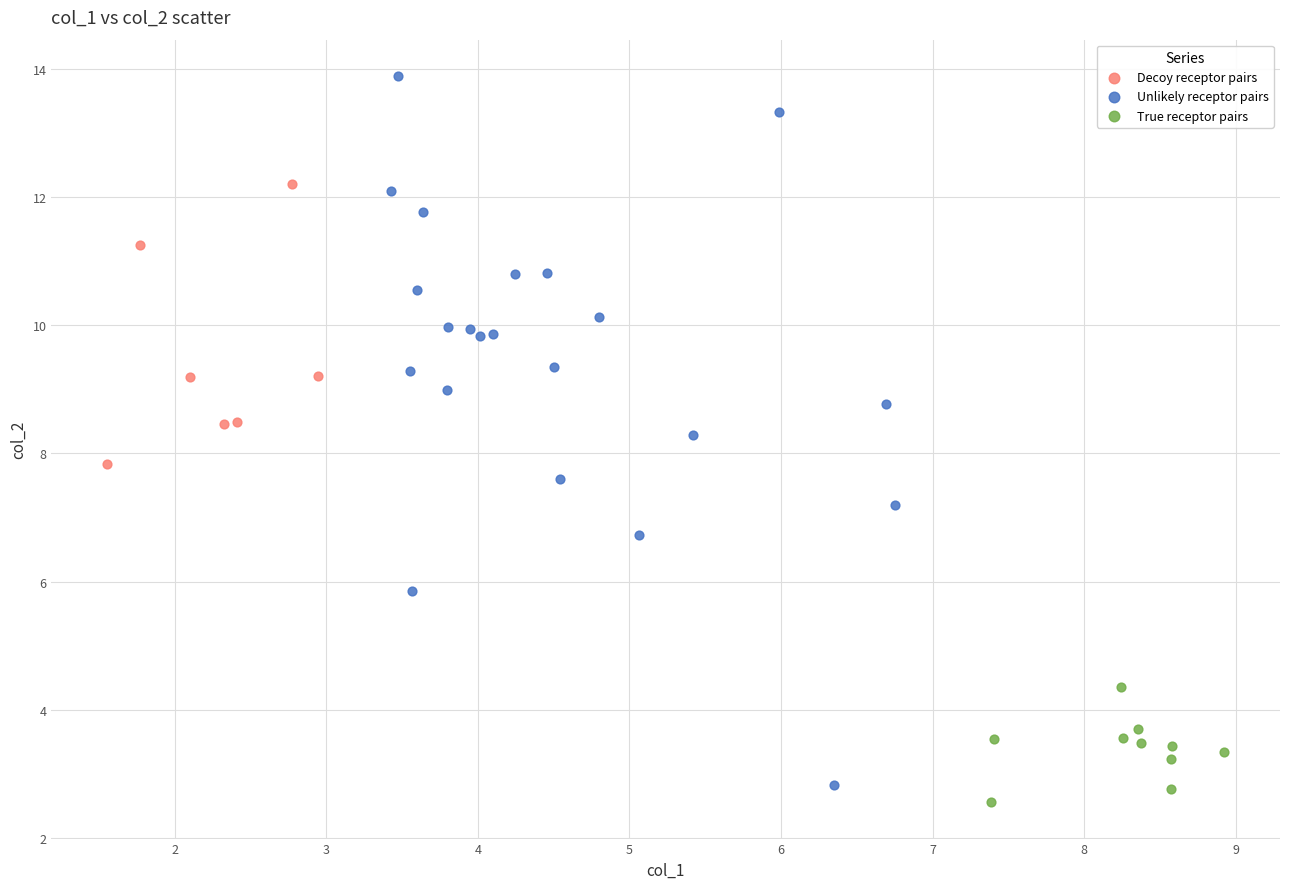

What are all the series names shown in the legend?

Decoy receptor pairs, Unlikely receptor pairs, True receptor pairs